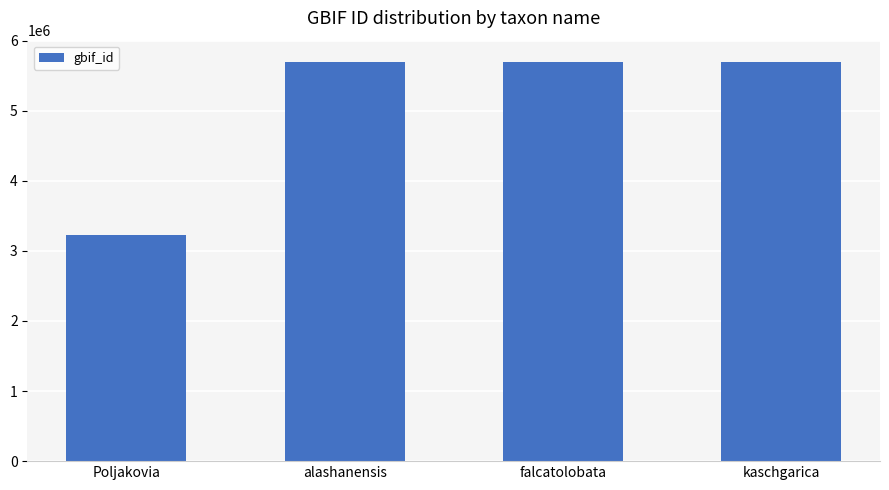

What is the difference between the maximum and minimum values?

2464396